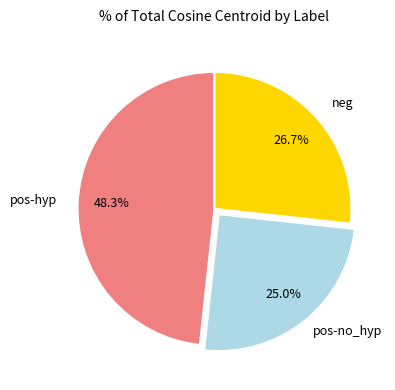

Does any single category account for the majority?

No